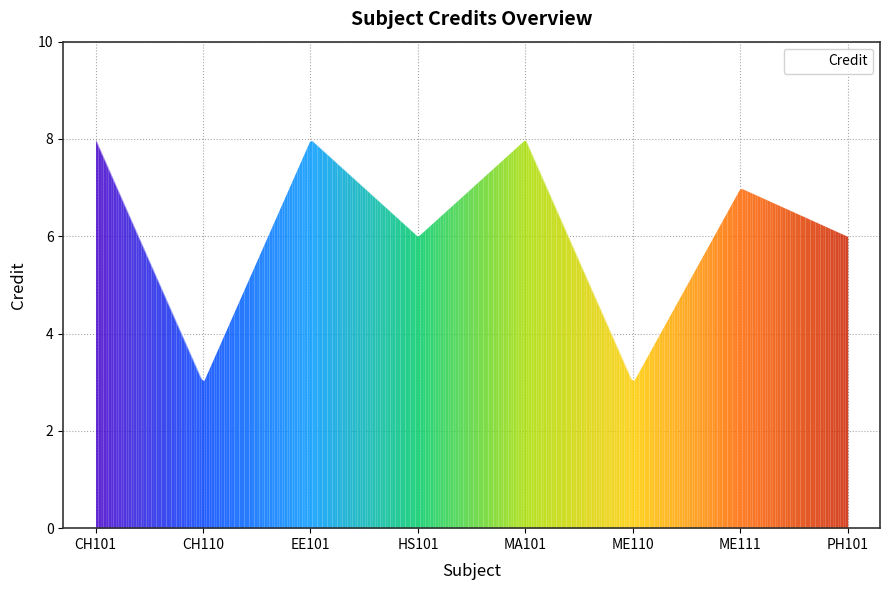

What is the difference between the values at CH101 and CH110?

5